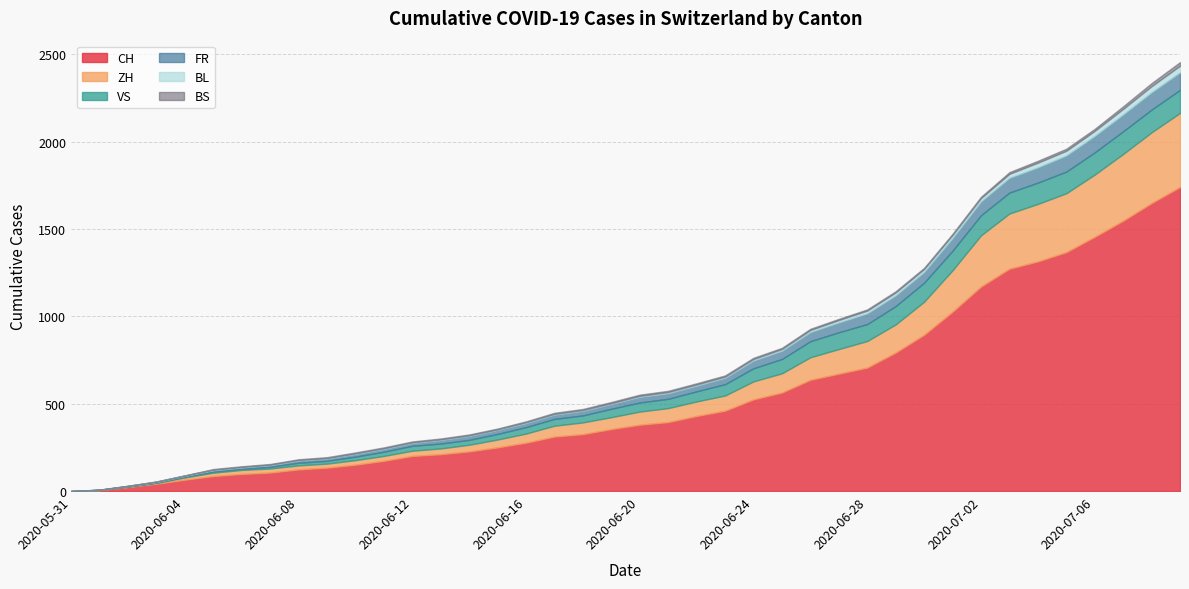

What is the difference between the maximum and minimum values in the VS series?

132